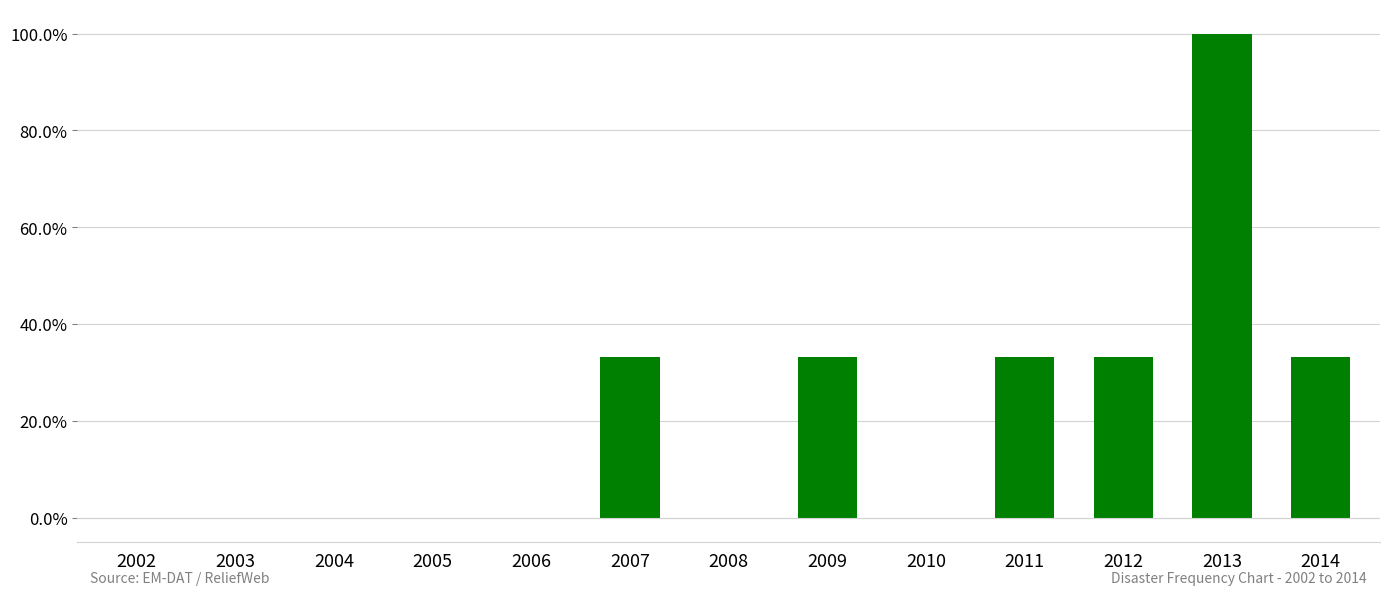

Is it true that the value at 2003 is 0.7?

False